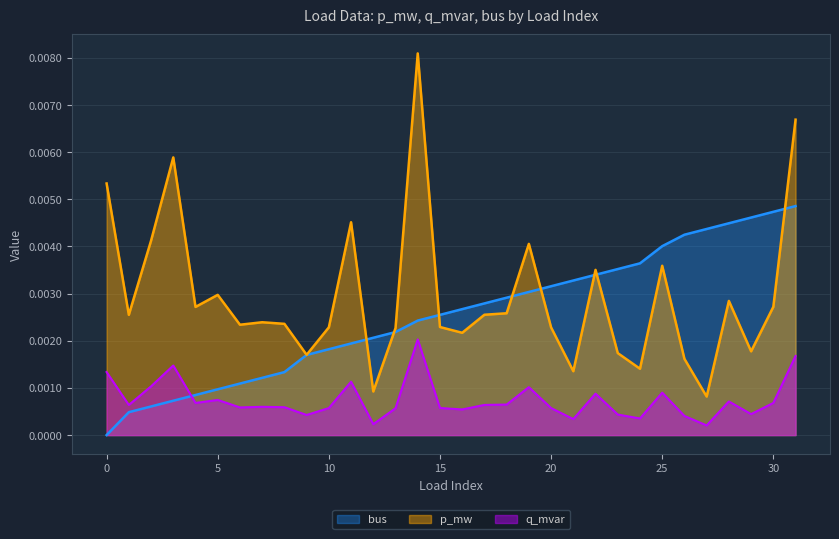

True or false: p_mw and q_mvar cross at least once.

False